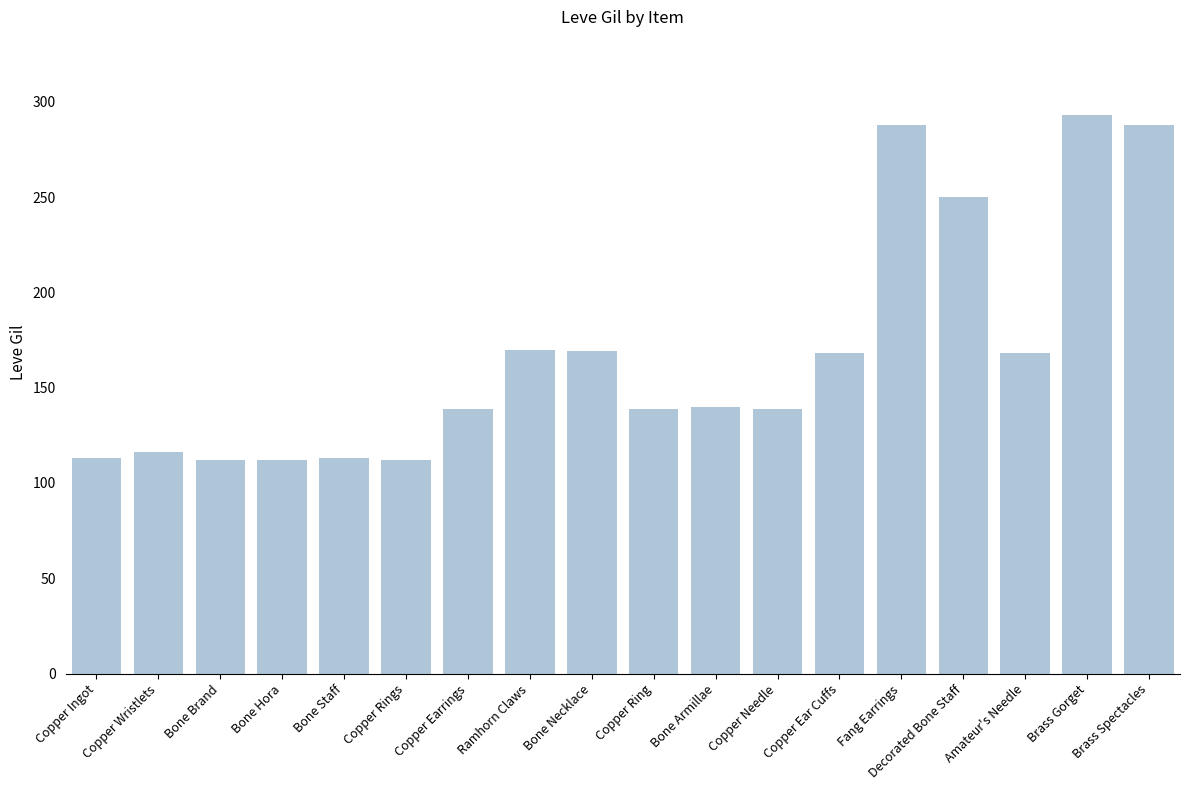

Does the chart contain any negative values?

No